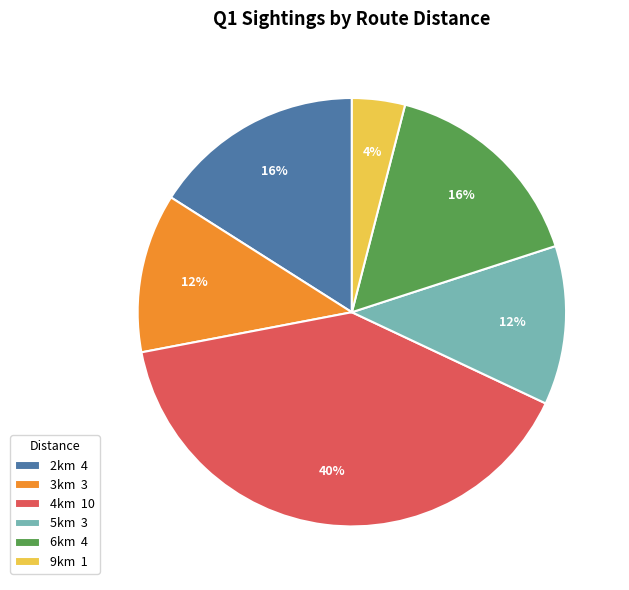

Does any single category account for the majority?

No